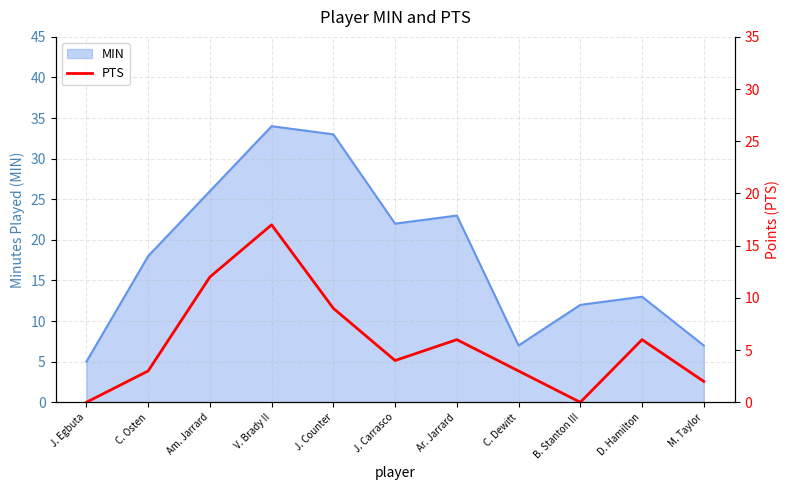

Reading right to left, transcribe all the data shown in this chart.

2	6	0	3	6	4	9	17	12	3	0